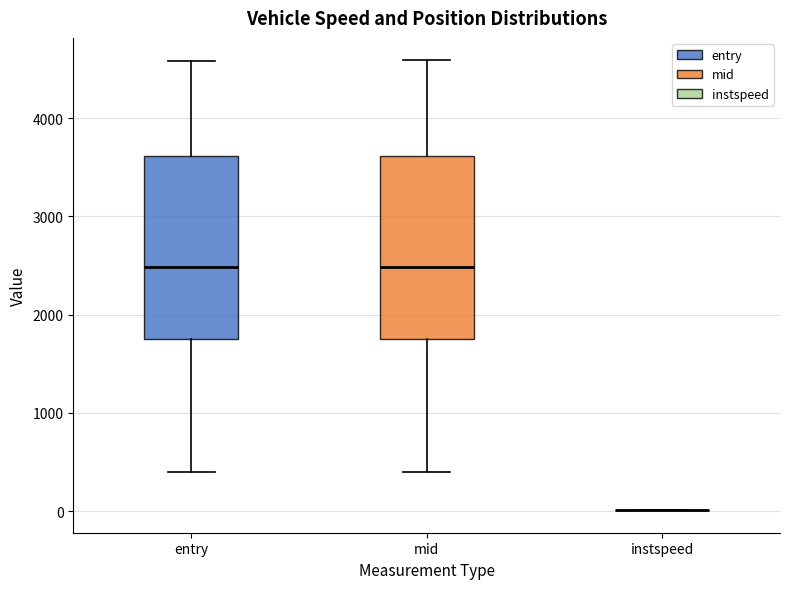

Reading left to right, read every box against the y-axis: the position of its median line, the range the box covers, and the ends of its whiskers. The values are not printed on the chart, so give them approximately, as read against the axis.

entry: median 2500, box 1700 to 3600, whiskers 400 to 4600
mid: median 2500, box 1800 to 3600, whiskers 400 to 4600
instspeed: box collapsed to a line at 0, whiskers 0 to 0